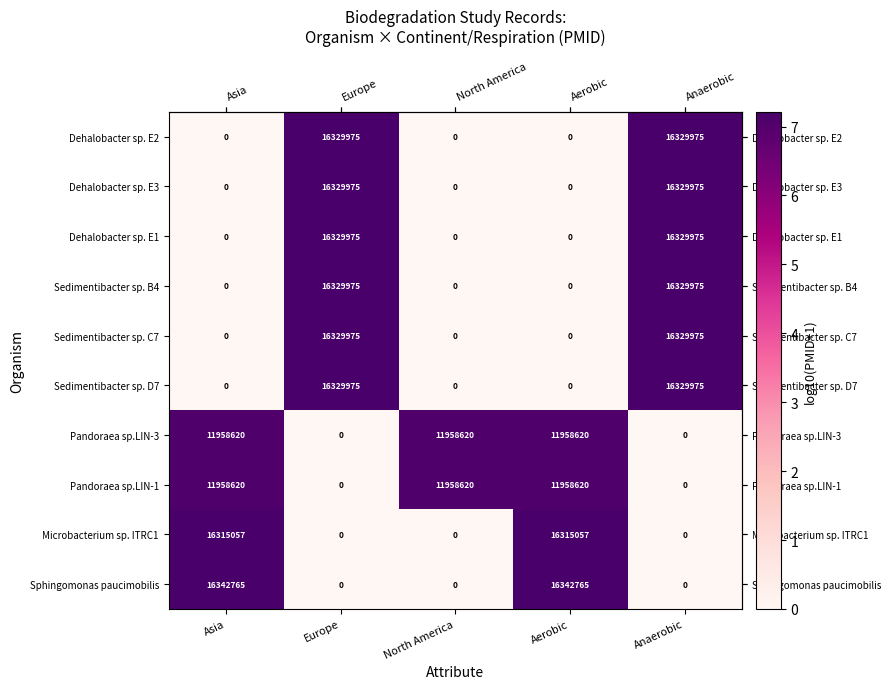

Is the value of Pandoraea sp.LIN-3 at North America greater than the value of Sedimentibacter sp. C7 at North America?

Yes